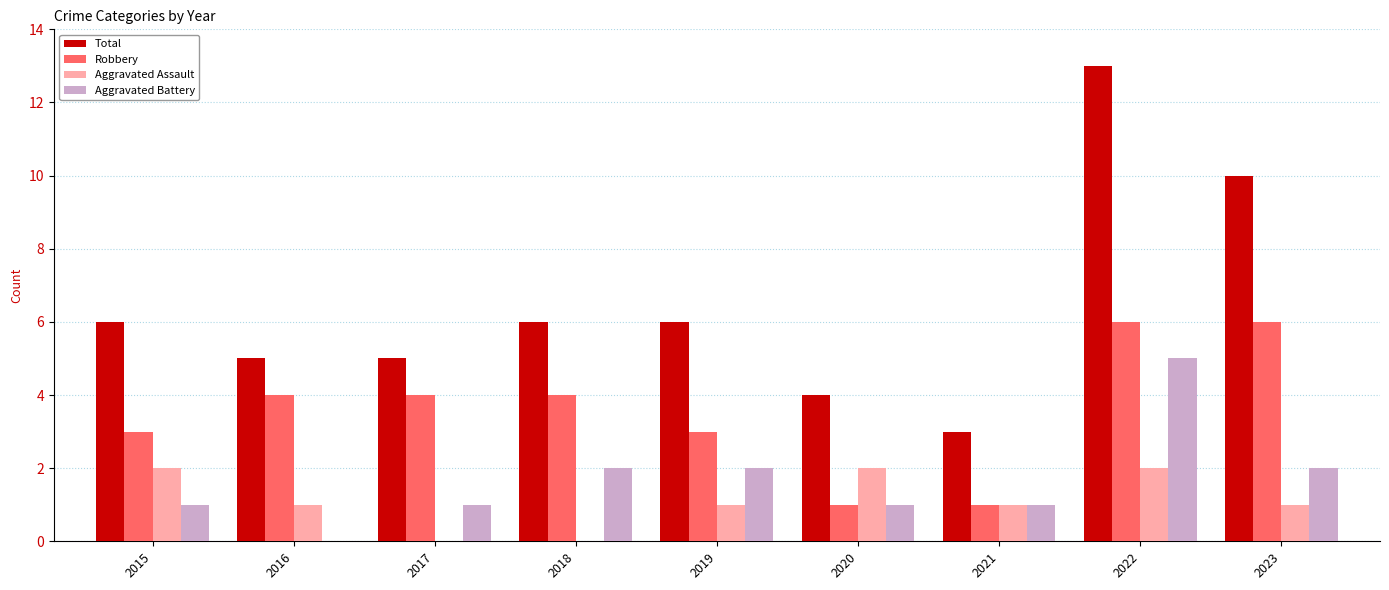

Between 2021 and 2023, which series saw the biggest shift?

Total